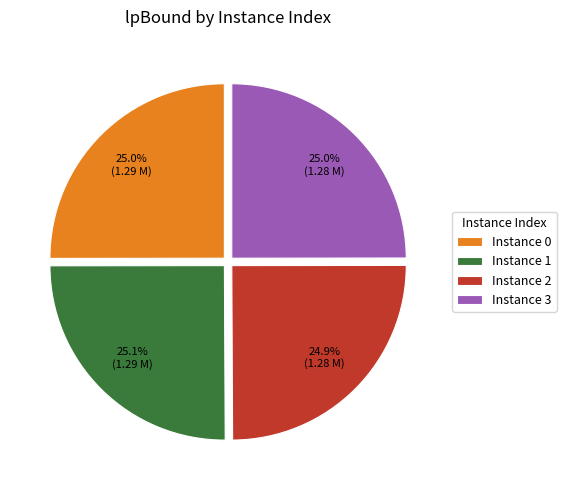

What percentage is NOT represented by Instance 3?

75.0%